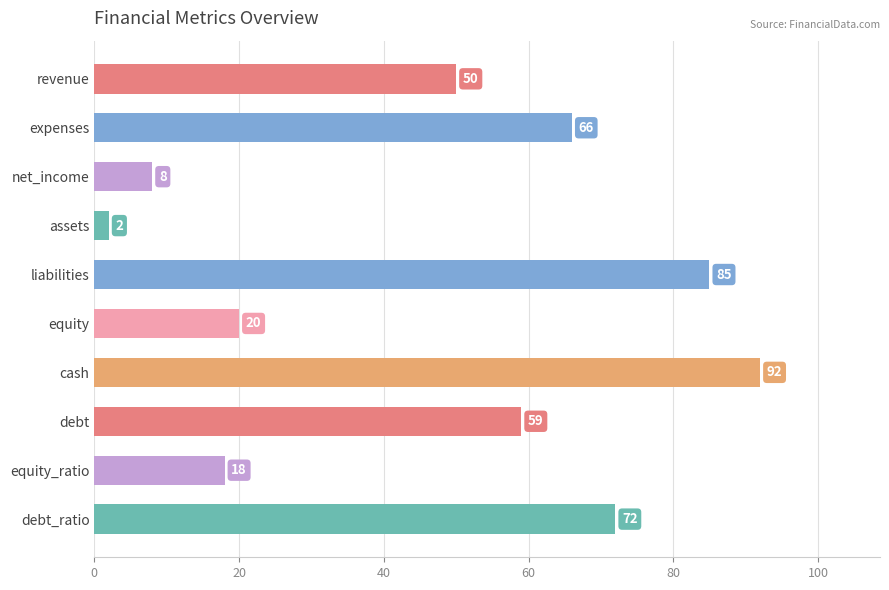

The value at equity_ratio is 18. True or false?

True